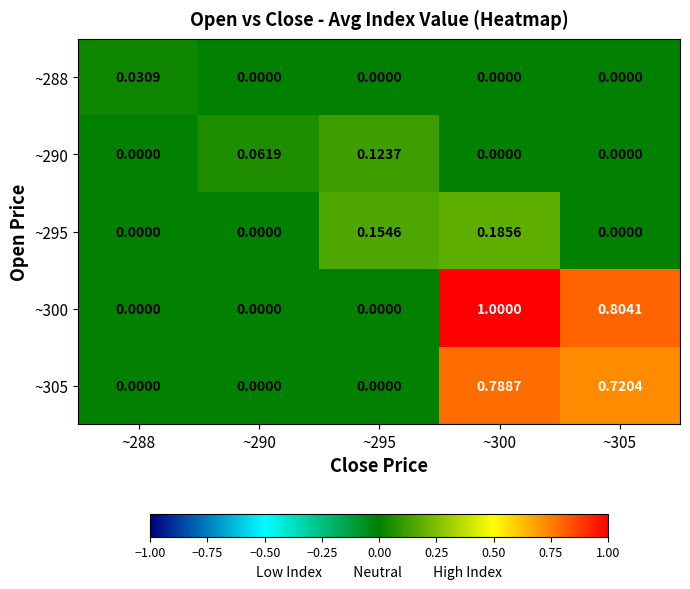

Which series changed the most between ~288 and ~295?

~295